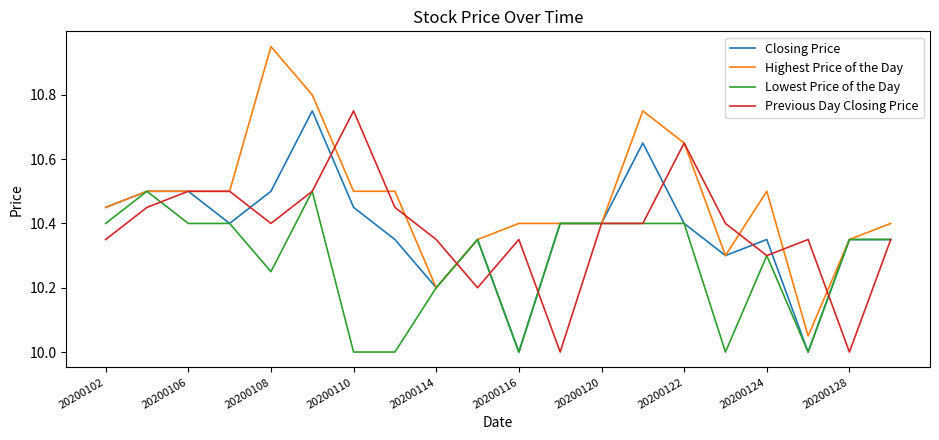

What is the maximum value for Lowest Price of the Day?

10.5